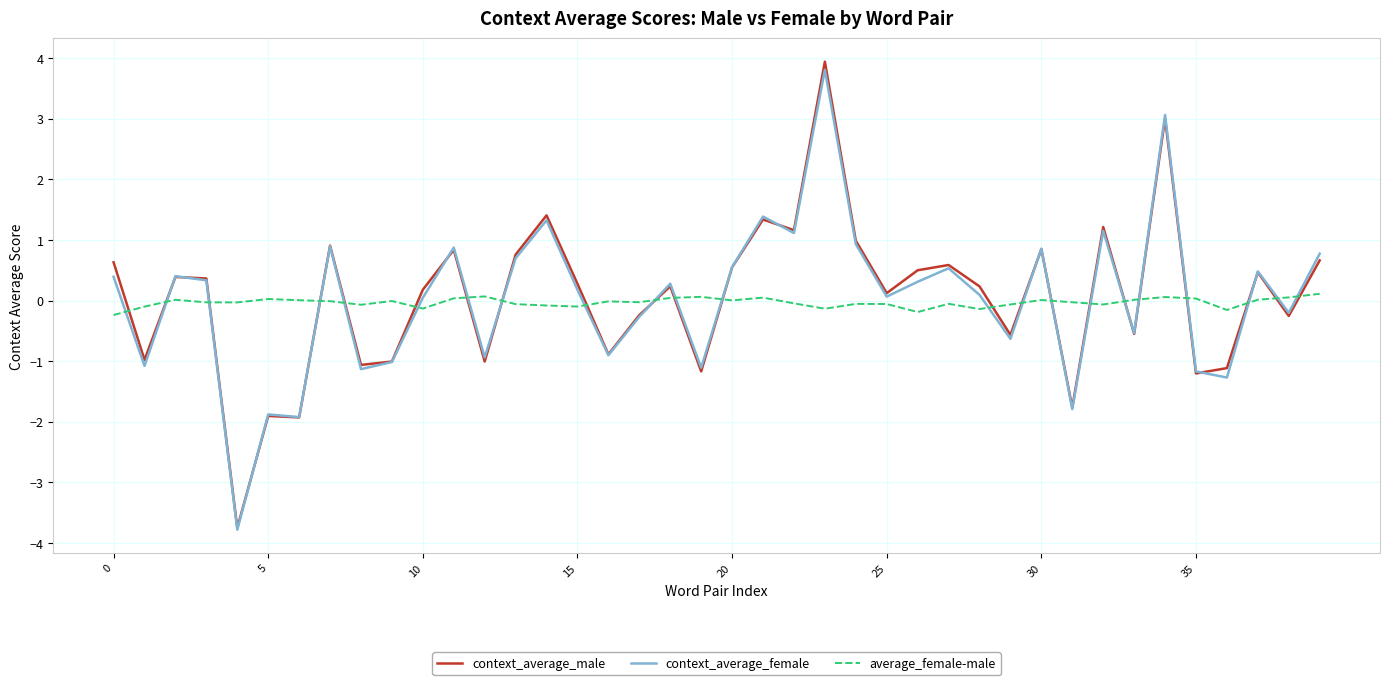

After their last crossing, which series has the higher values: average_female-male or context_average_male?

context_average_male